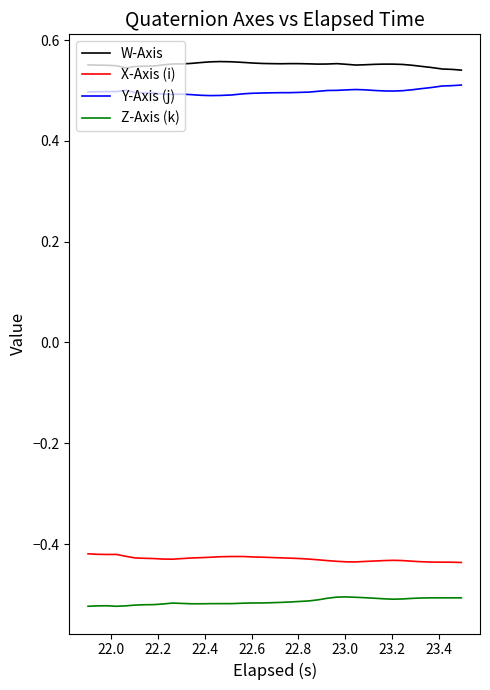

True or false: Z-Axis (k) and Y-Axis (j) cross at least once.

False